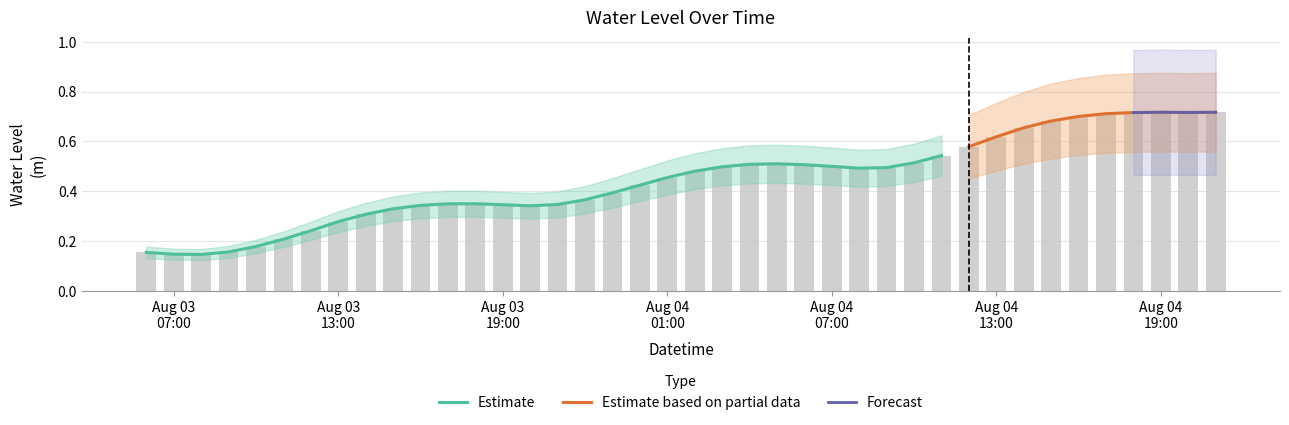

The chart shows a value of 0.4 at 2023-08-03 18:00:00. True or false?

True